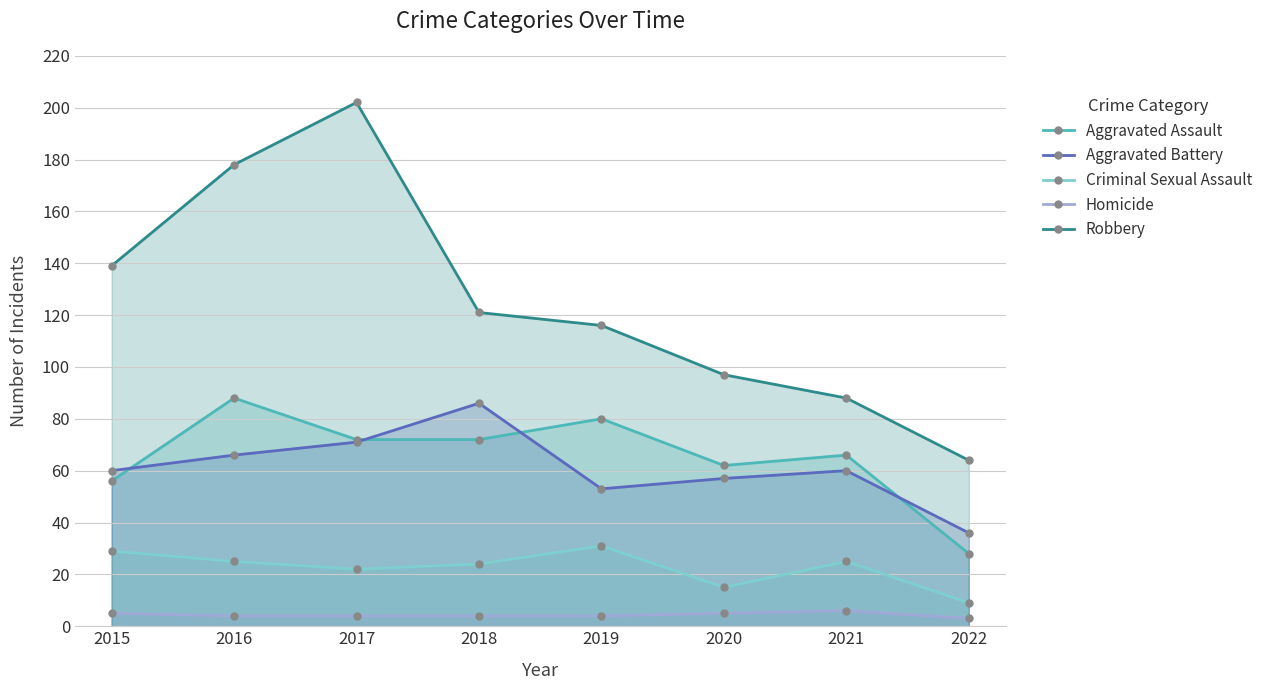

At 2017, list the series in order from smallest to largest.

Homicide, Criminal Sexual Assault, Aggravated Battery, Aggravated Assault, Robbery